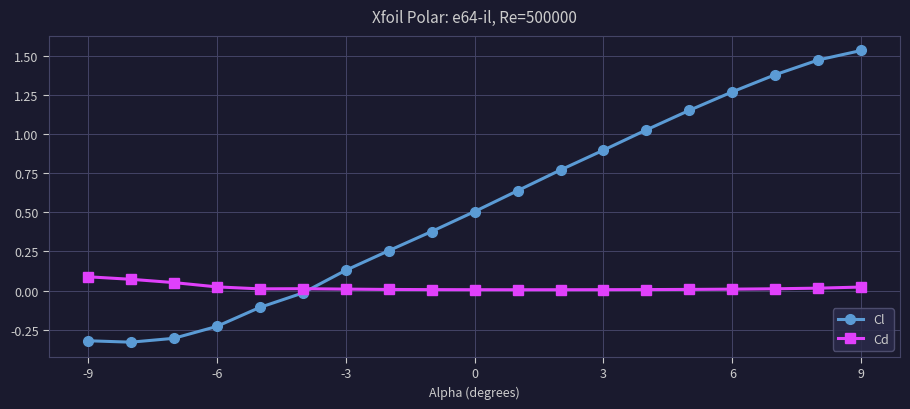

What is the sum of all Cl values?

10.1